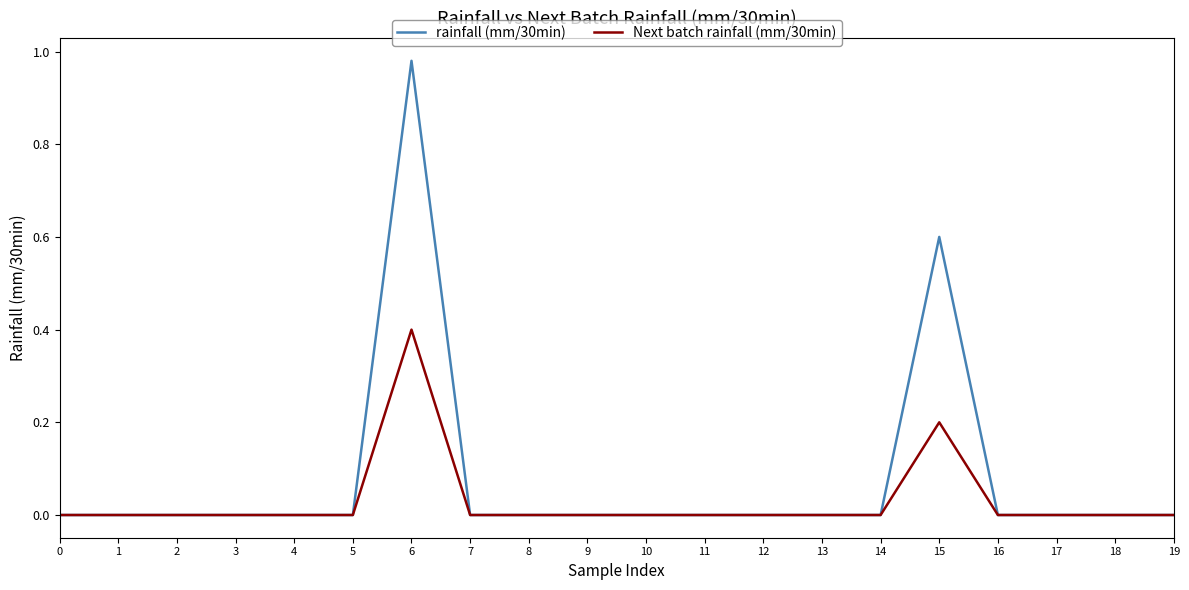

What are all the series names shown in the legend?

rainfall (mm/30min), Next batch rainfall (mm/30min)